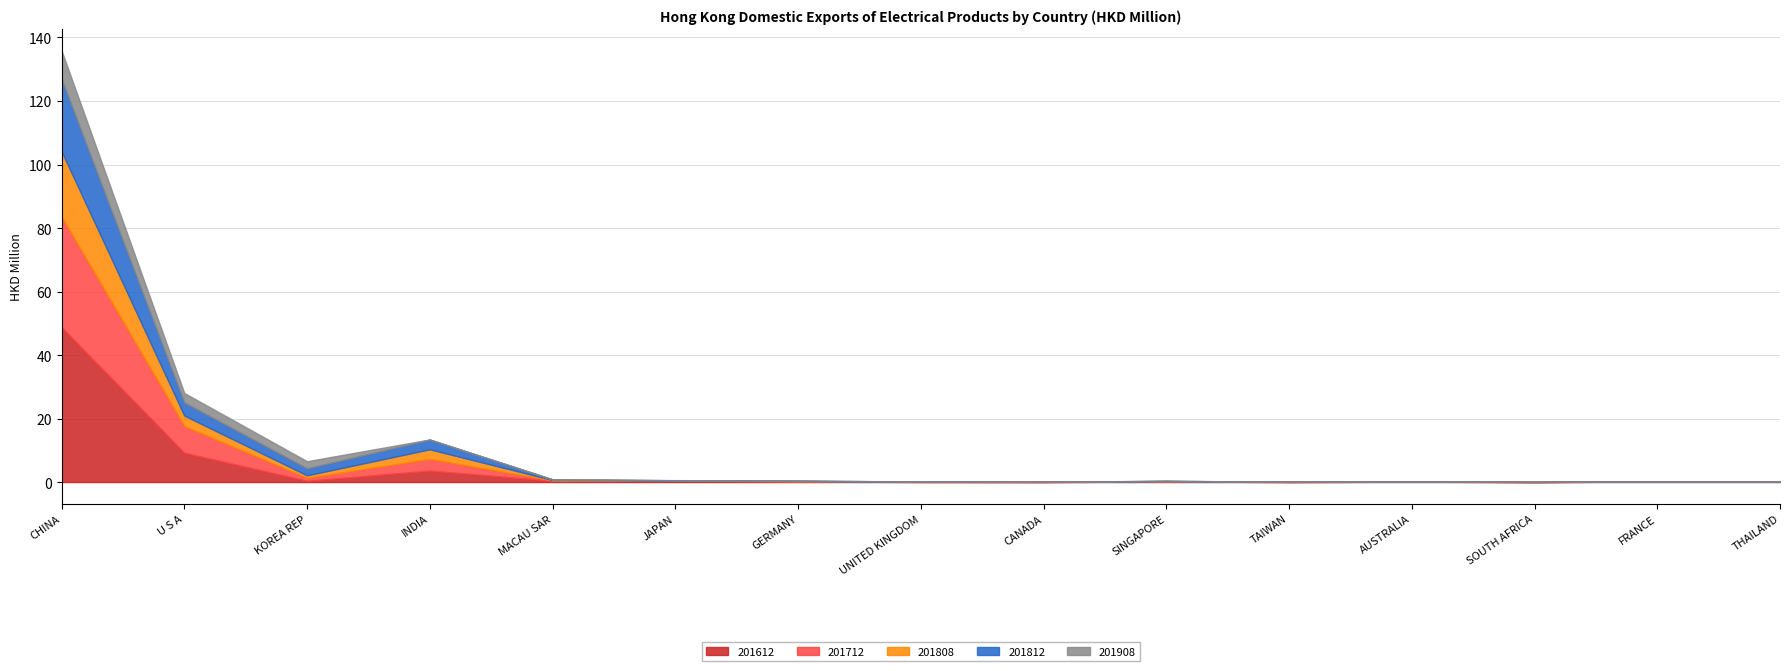

In 201612, how many points are lower than both neighbors (excluding endpoints)?

5